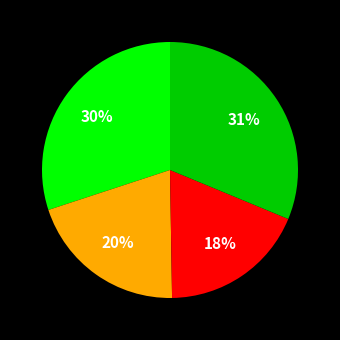

How many segments does this pie chart have?

4